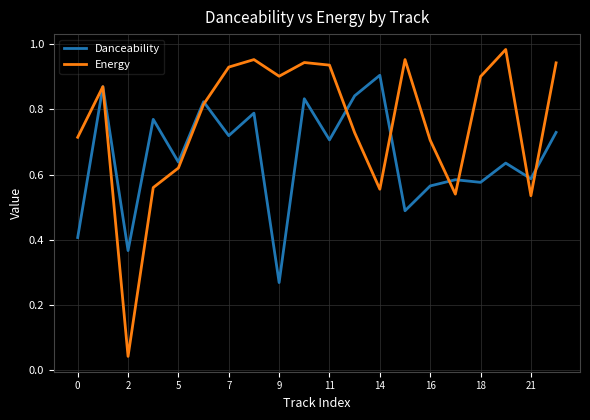

Which series has the largest total across all categories?

Energy